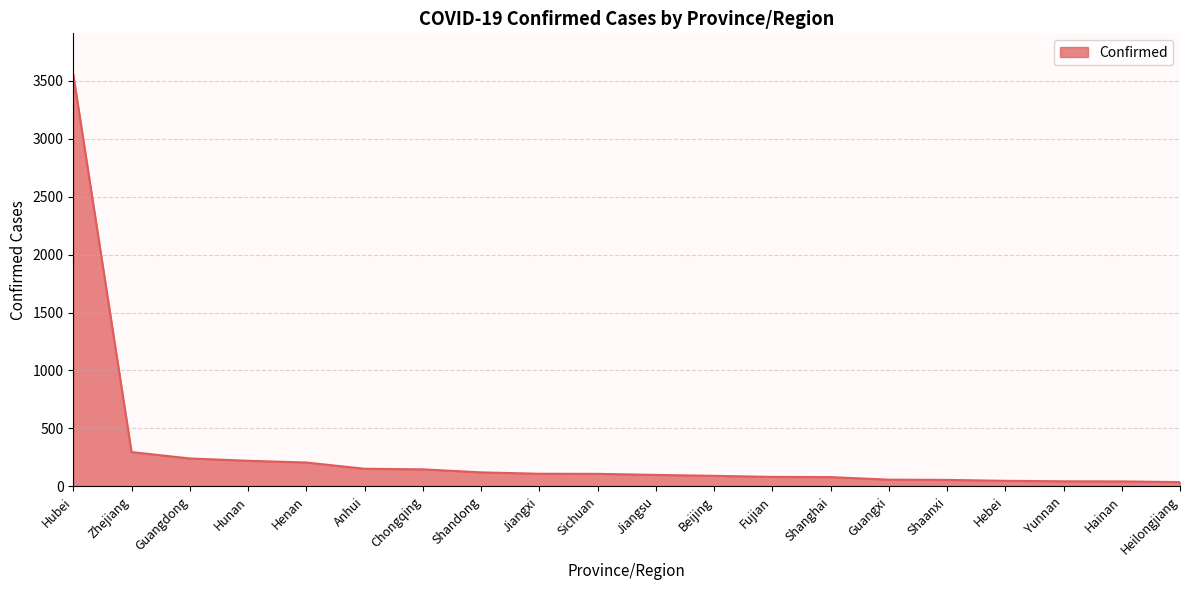

Which label corresponds to the largest value in the chart?

Hubei